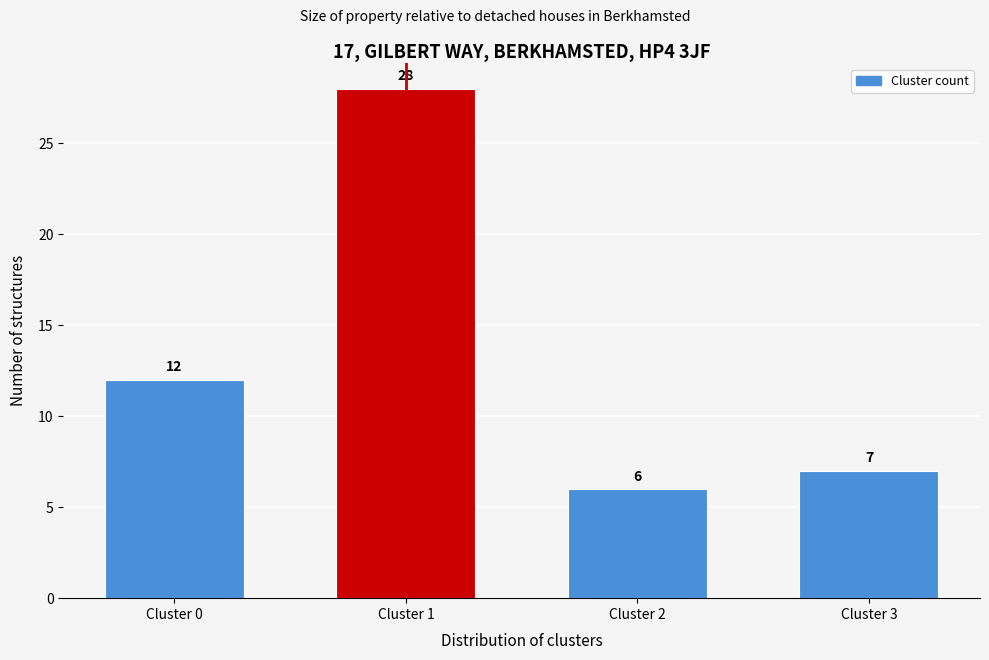

Reading left to right, extract all data points from this chart.

12	28	6	7